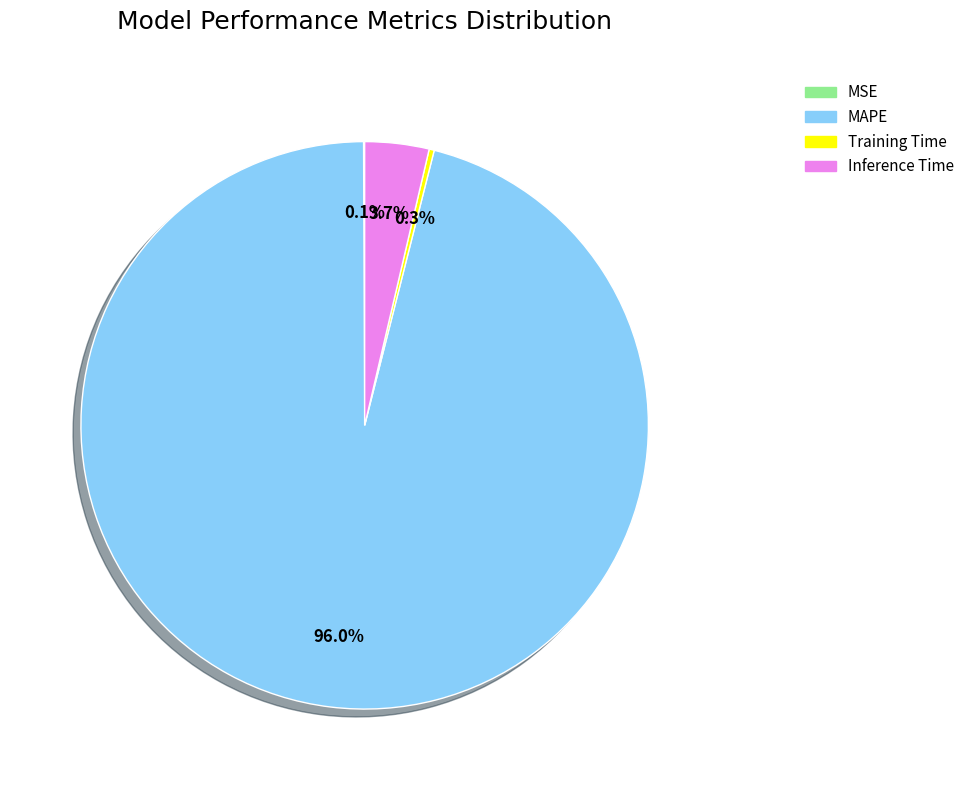

What percentage is the MAPE slice, to the nearest percent?

96%